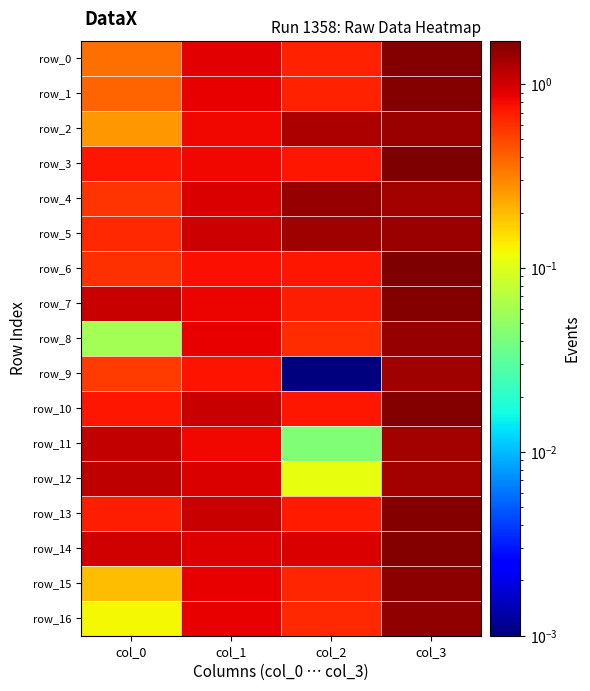

Rank the series by their maximum value, from lowest to highest.

row_11, row_12, row_9, row_5, row_2, row_8, row_4, row_16, row_15, row_14, row_0, row_1, row_7, row_13, row_10, row_6, row_3